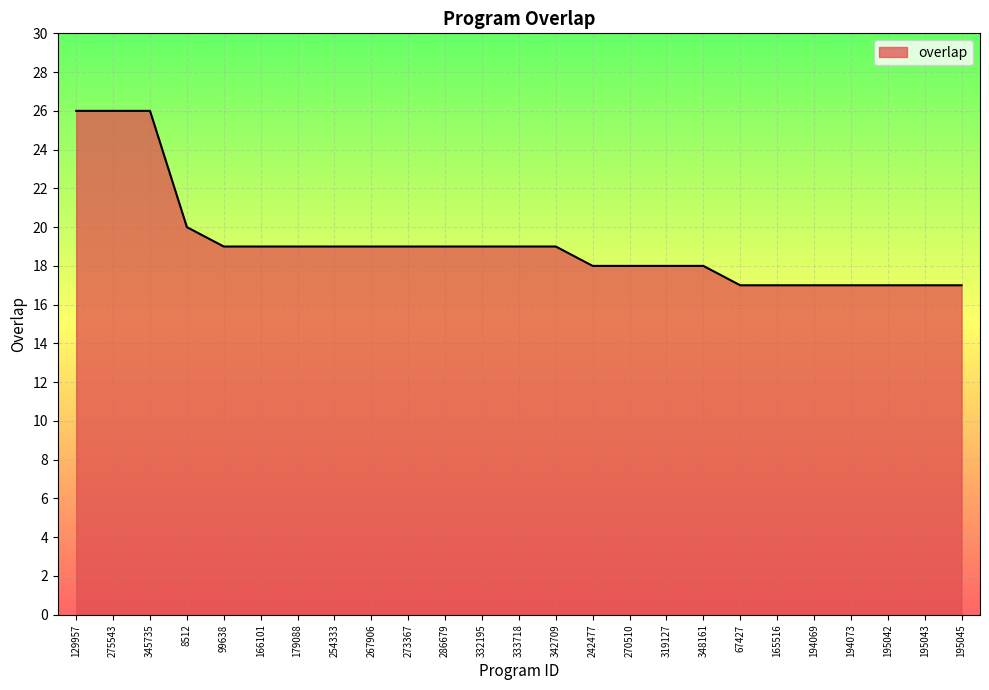

Reading left to right, what are all the values shown in this chart?

26	26	26	20	19	19	19	19	19	19	19	19	19	19	18	18	18	18	17	17	17	17	17	17	17